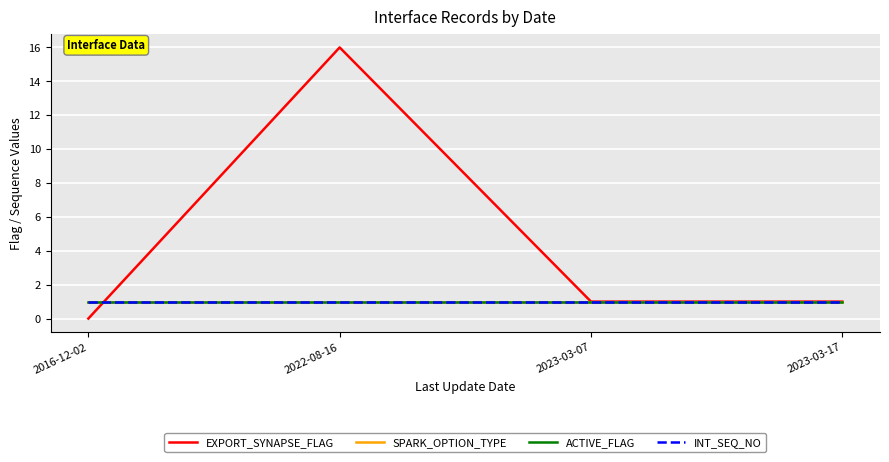

At which label is SPARK_OPTION_TYPE closest to 1?

2016-12-02